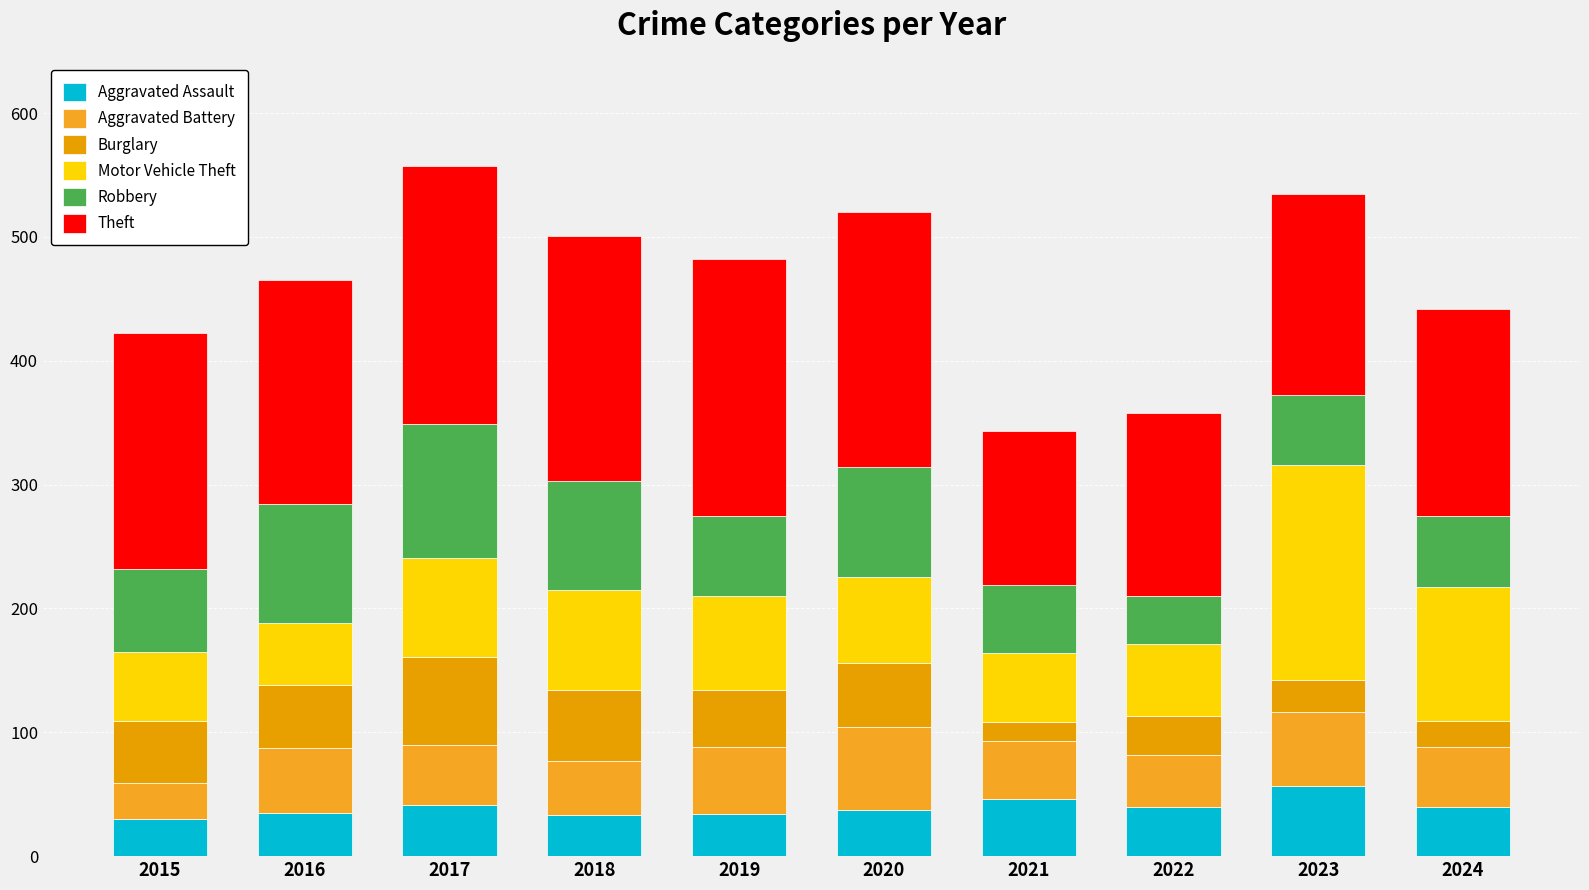

Is it true that Motor Vehicle Theft equals 58 at 2022?

True